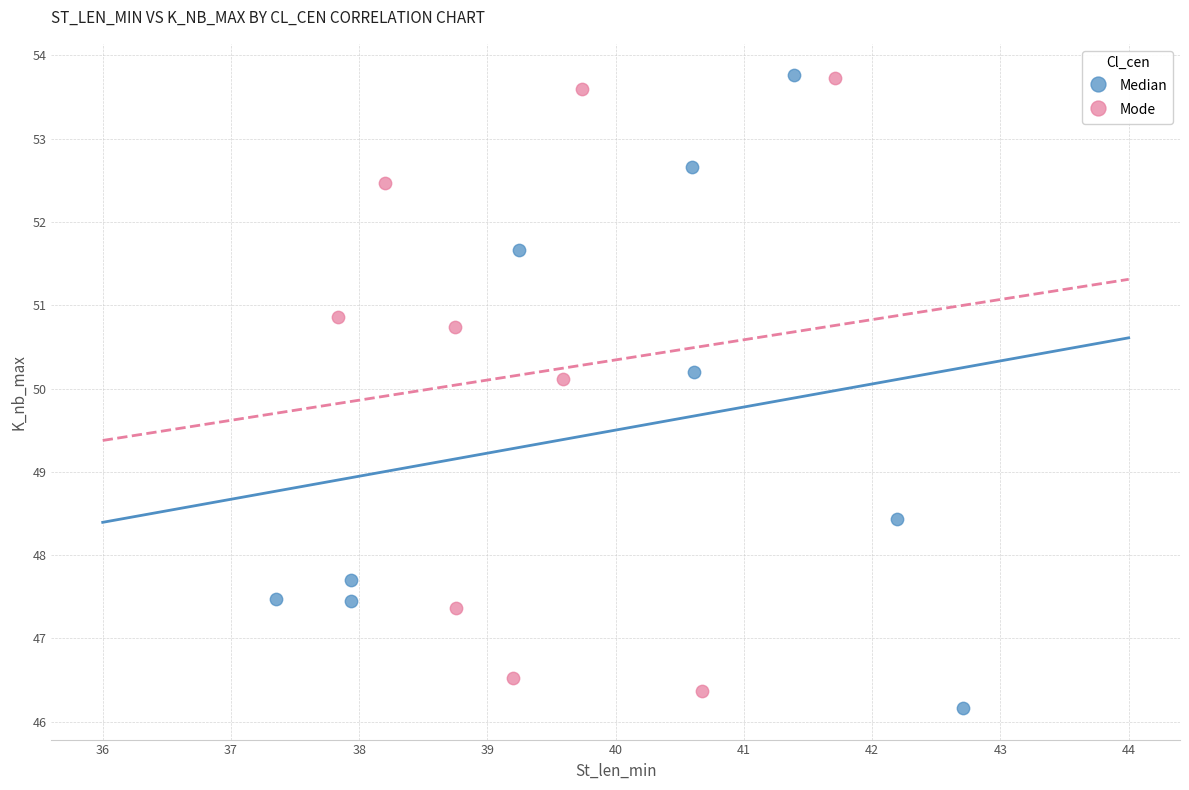

What are all the series names shown in the legend?

Median, Mode